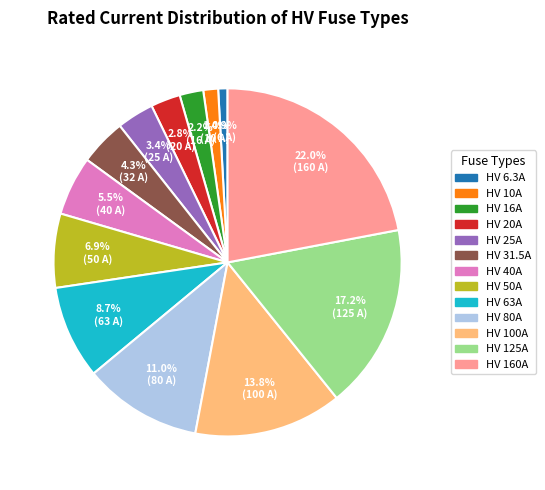

What is the ratio of the value at HV 16A to the value at HV 6.3A?

2.5